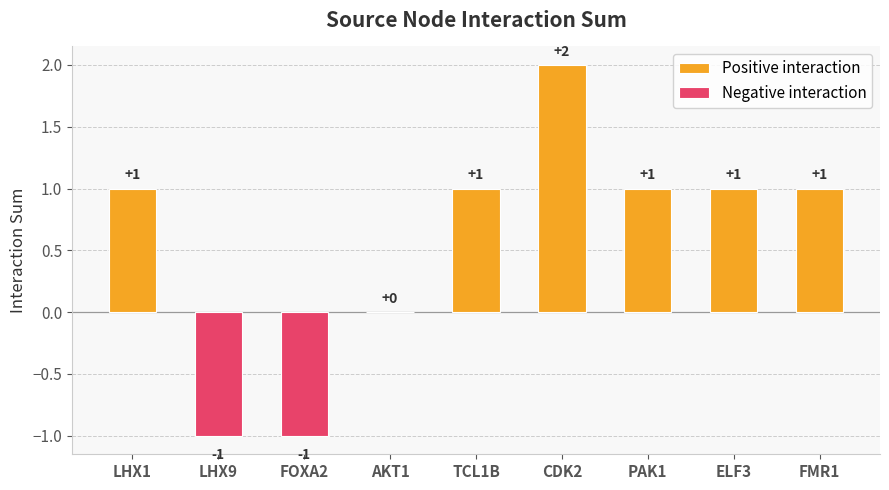

The Positive interaction series shows 0 at LHX1. True or false?

False